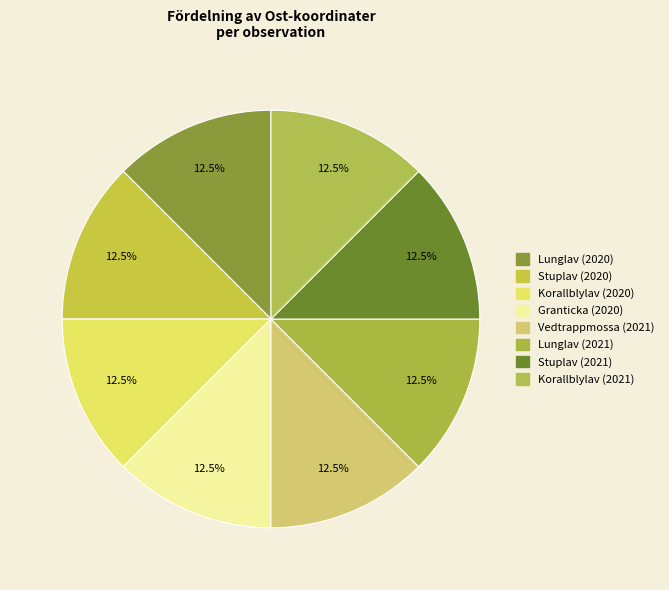

To the nearest percent, what is the average slice percentage?

12%